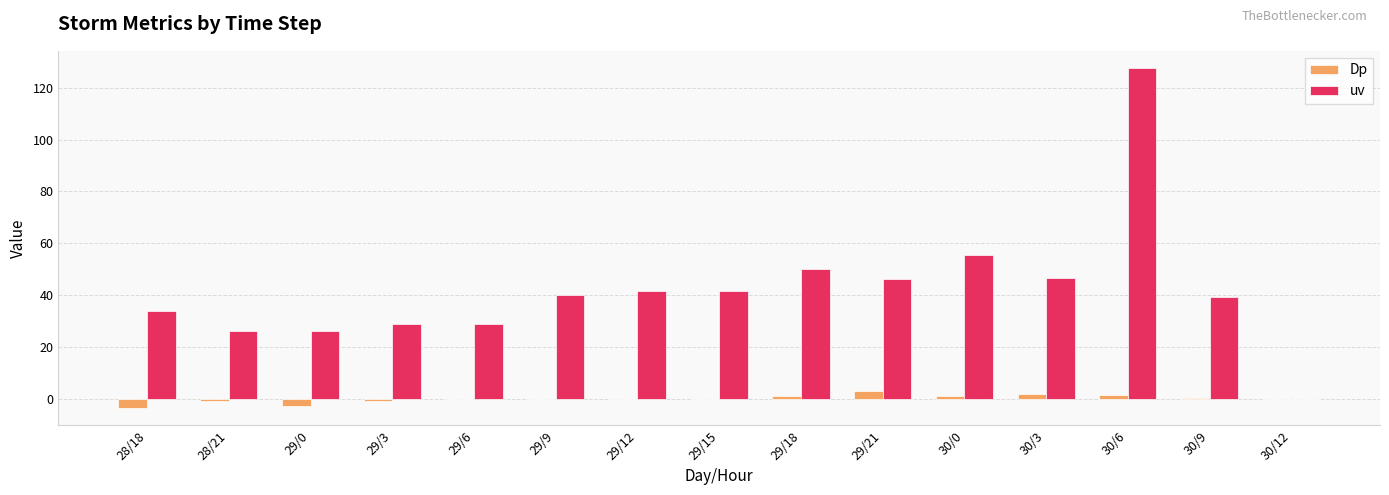

True or false: uv has a value of 9.0 at 28/21.

False